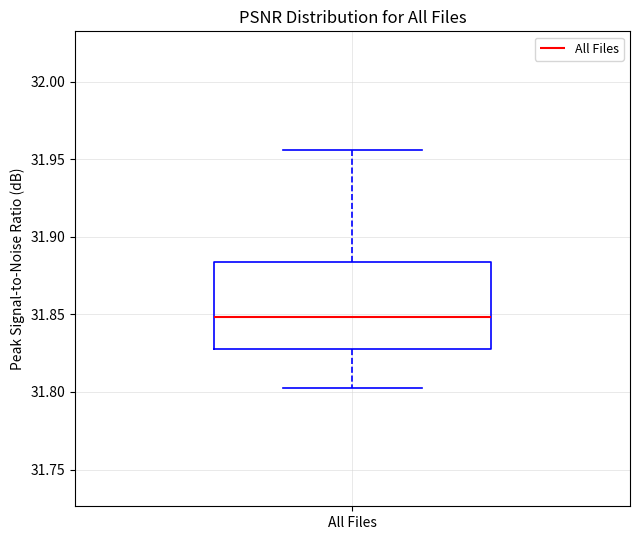

Transcribe this box plot: give where the median line is, the range the box spans, and where the two whiskers end, as read against the y-axis. The values are not printed on the chart, so give them approximately, as read against the axis.

median 31.850, box 31.830 to 31.885, whiskers 31.805 to 31.955